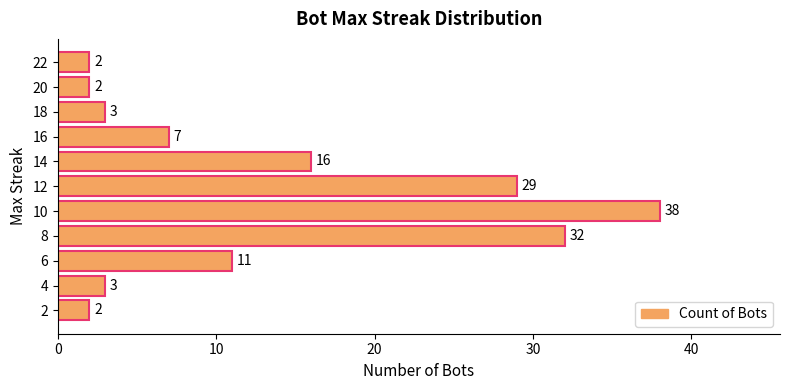

Is it true that the value at 4 is 1?

False